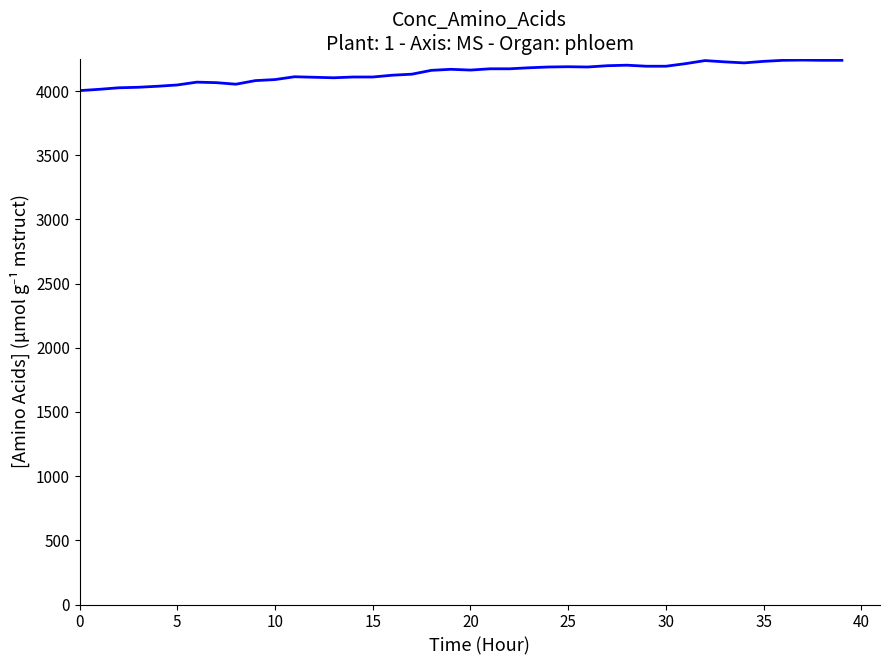

How many lines are shown in the chart?

1